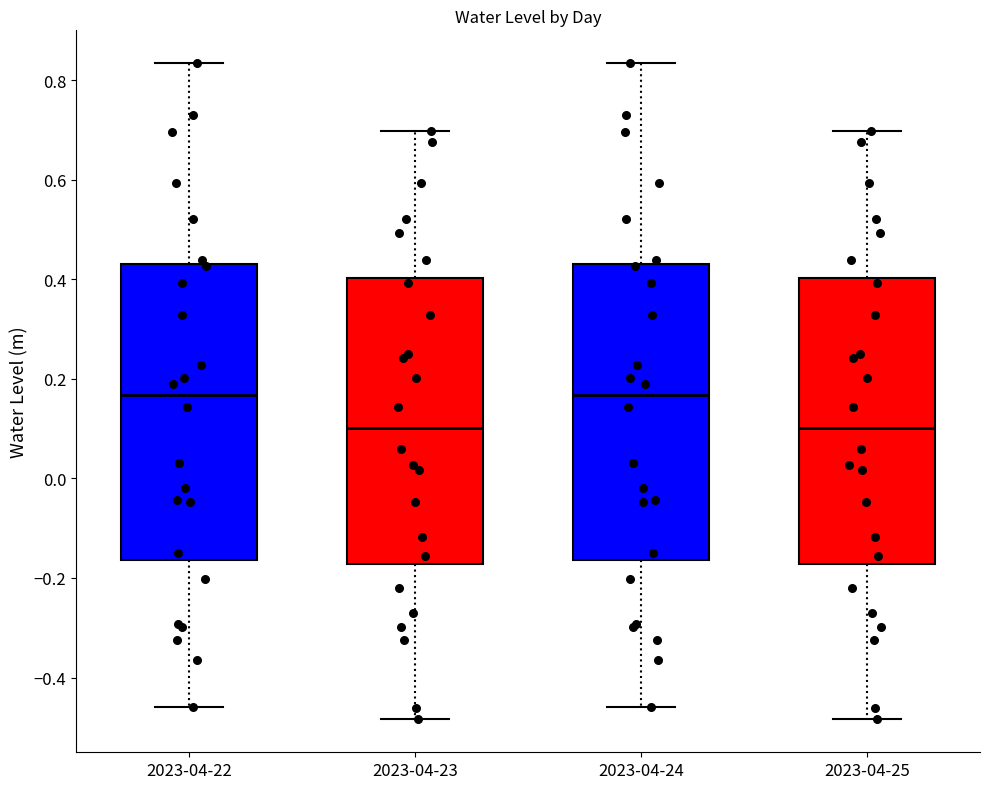

Where is the upper edge of the box for 2023-04-23 on the y-axis? The values are not printed on the chart, so give them approximately, as read against the axis.

0.40